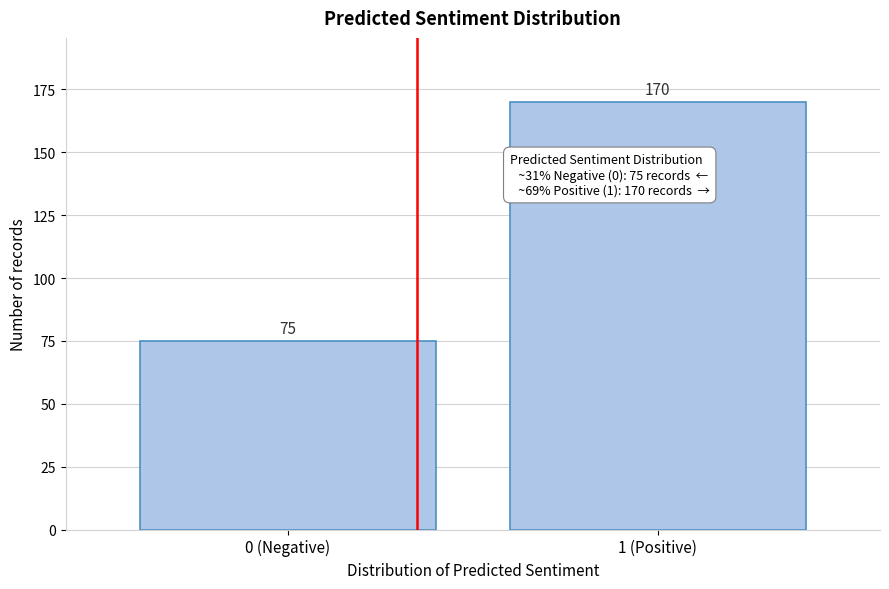

Reading right to left, extract all data points from this chart.

170	75